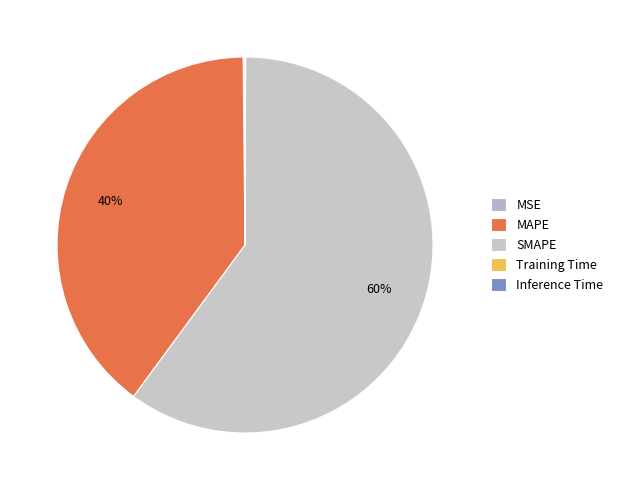

What percentage is NOT represented by SMAPE?

40.0%